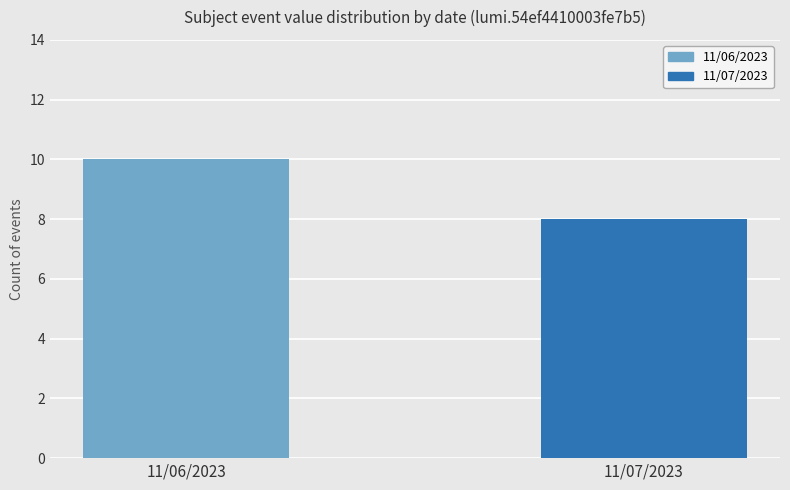

What is the difference between the maximum and minimum values?

2